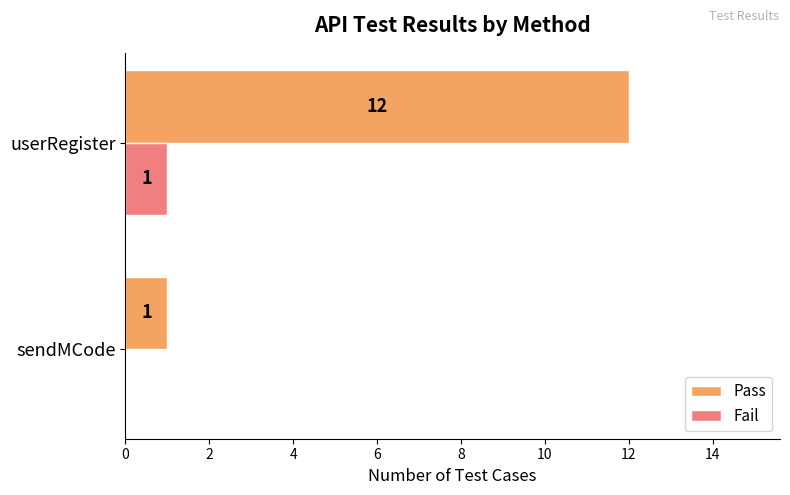

What value does the Pass series have at userRegister?

12